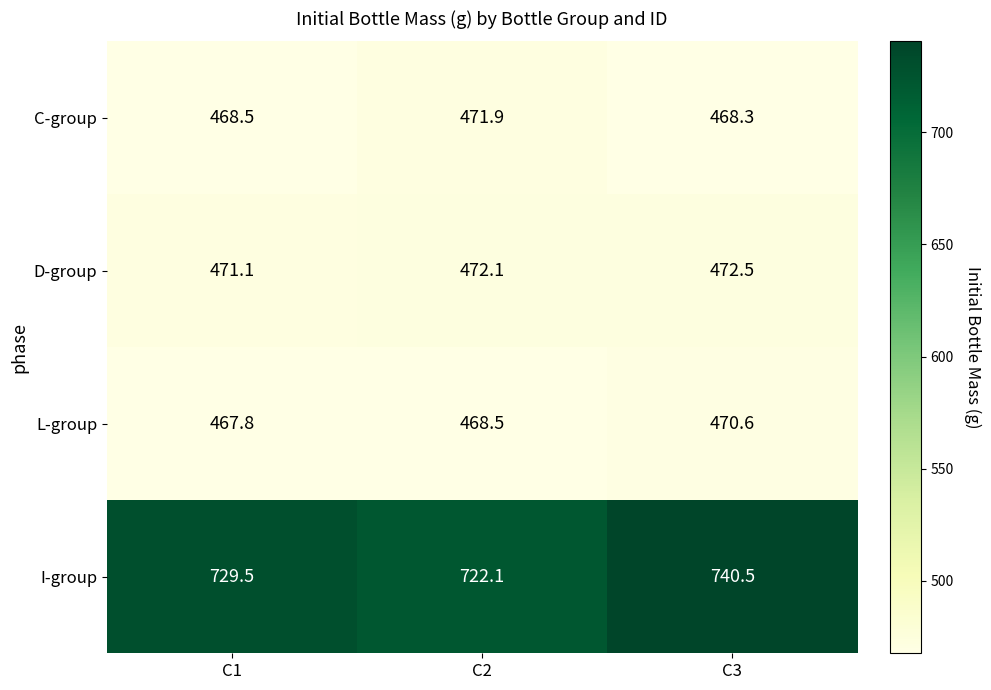

Rank the series at C1 from highest to lowest value.

I-group, D-group, C-group, L-group